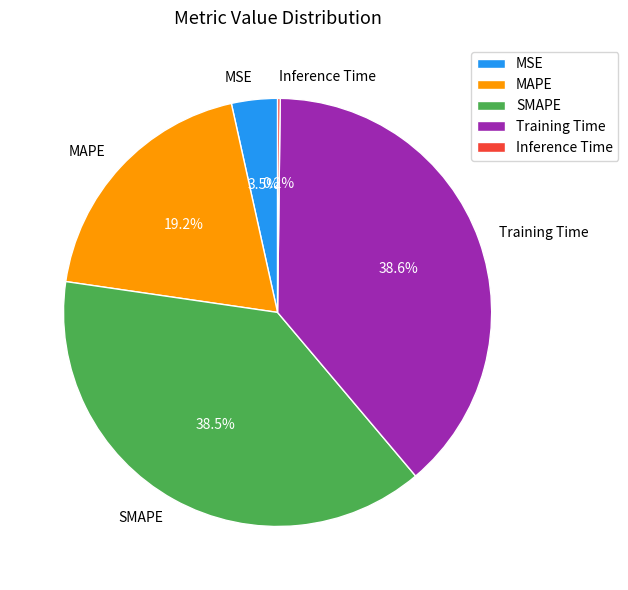

True or false: MSE accounts for 13% of the total.

False